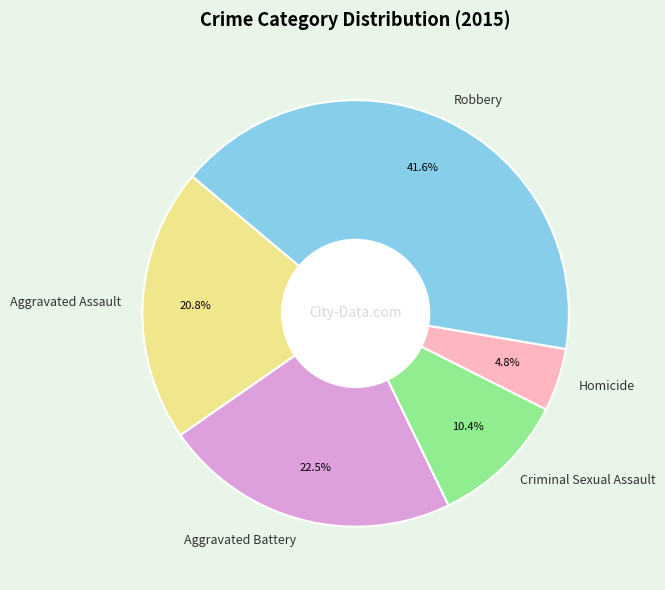

Rank the categories by value from lowest to highest.

Homicide, Criminal Sexual Assault, Aggravated Assault, Aggravated Battery, Robbery